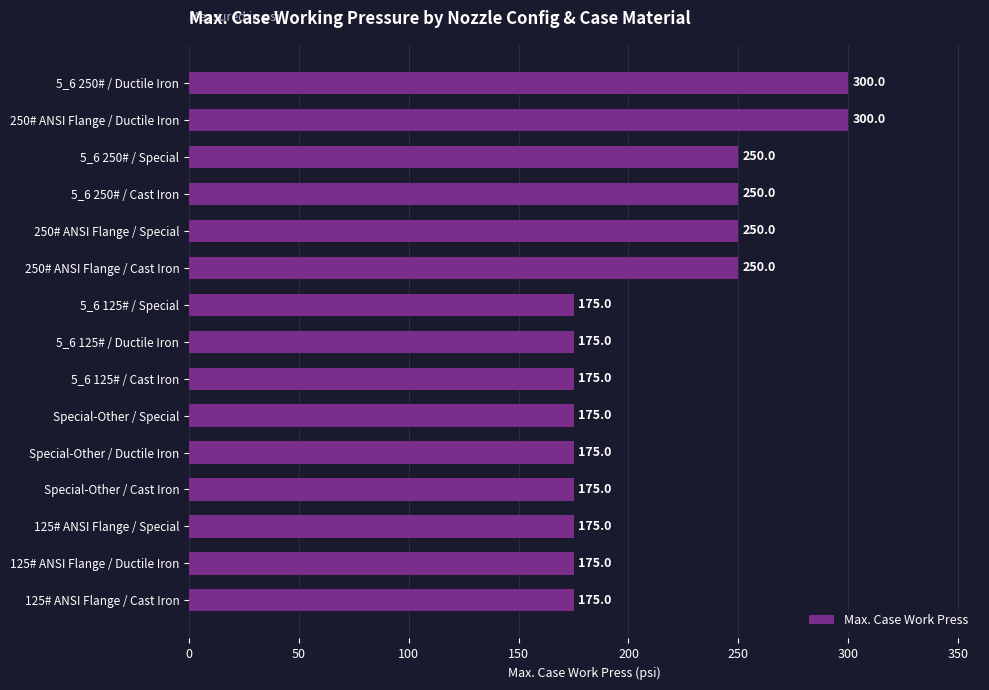

Reading top to bottom, list all the values displayed in this chart.

5_6 250# / Ductile Iron=300	250# ANSI Flange / Ductile Iron=300	5_6 250# / Special=250	5_6 250# / Cast Iron=250	250# ANSI Flange / Special=250	250# ANSI Flange / Cast Iron=250	5_6 125# / Special=175	5_6 125# / Ductile Iron=175	5_6 125# / Cast Iron=175	Special-Other / Special=175	Special-Other / Ductile Iron=175	Special-Other / Cast Iron=175	125# ANSI Flange / Special=175	125# ANSI Flange / Ductile Iron=175	125# ANSI Flange / Cast Iron=175